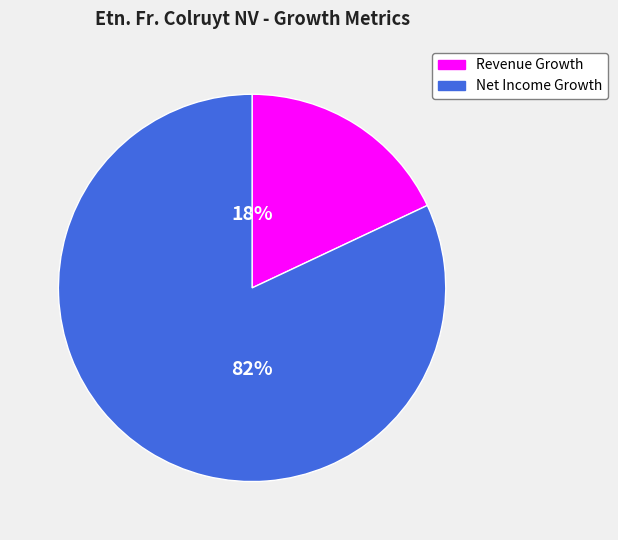

Count the number of slices in the pie.

2